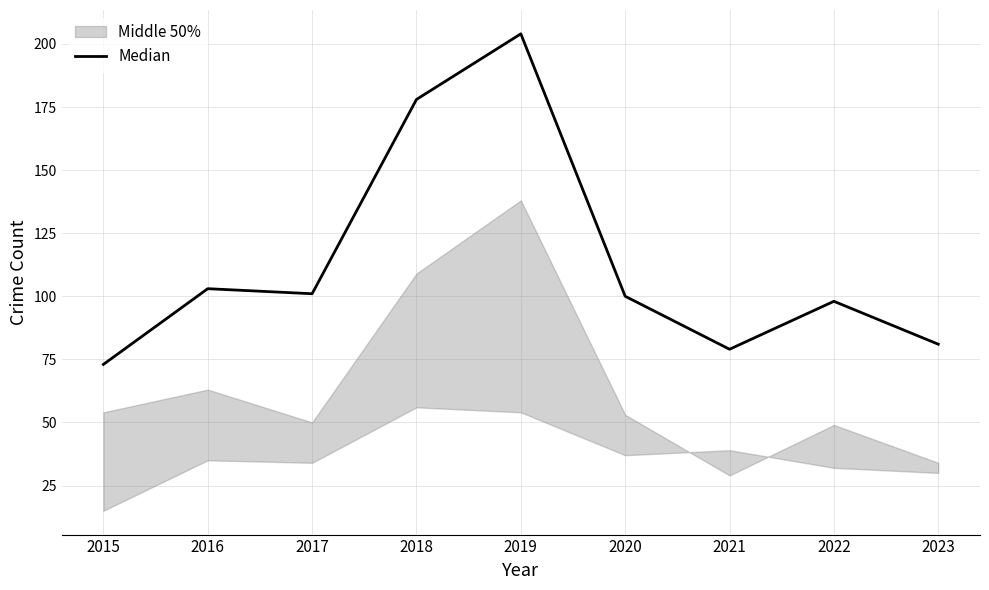

What is the approximate value at 2023, to the nearest 50?

100